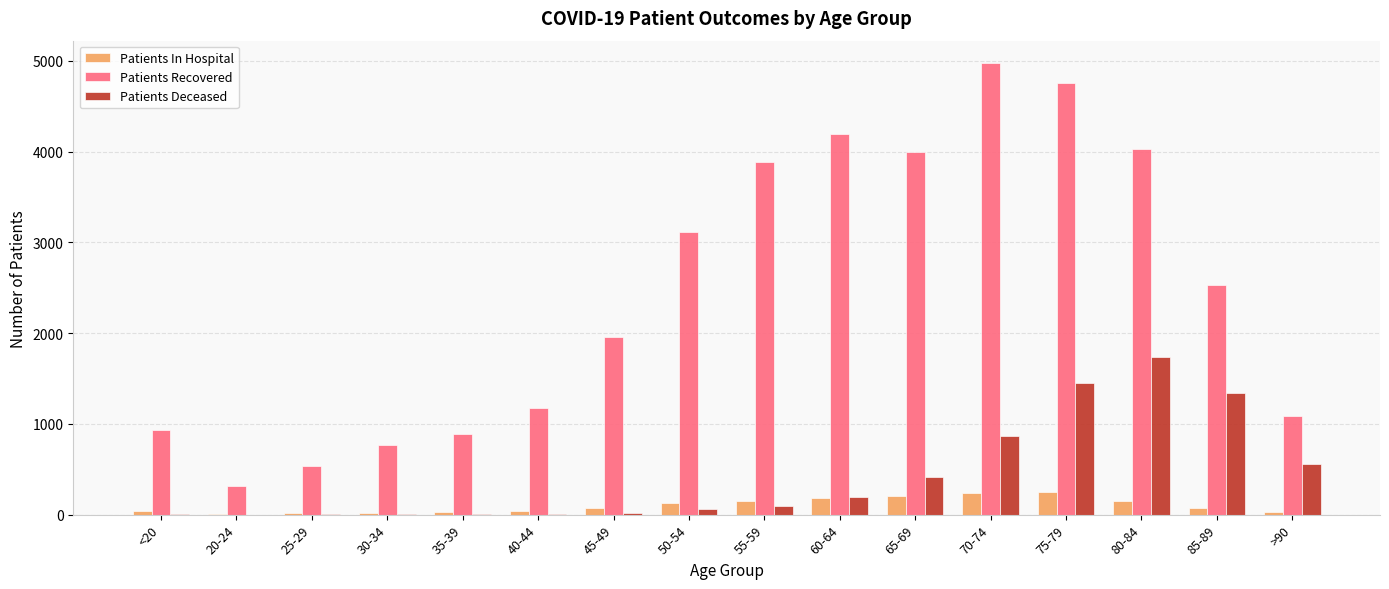

The value of Patients Deceased at >90 is 356. True or false?

False